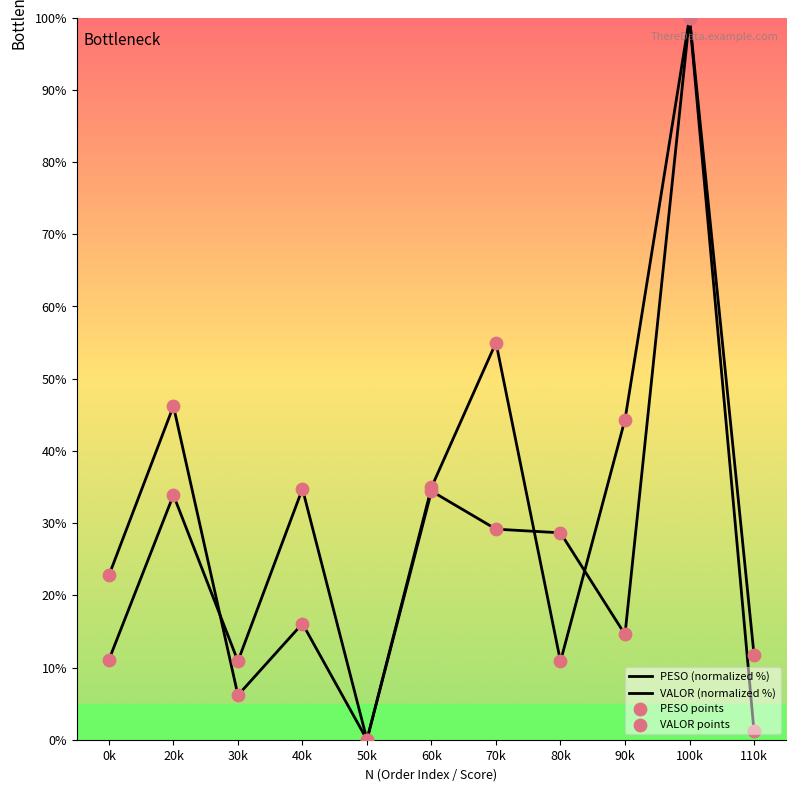

At which category is the sum across all series the highest?

100k